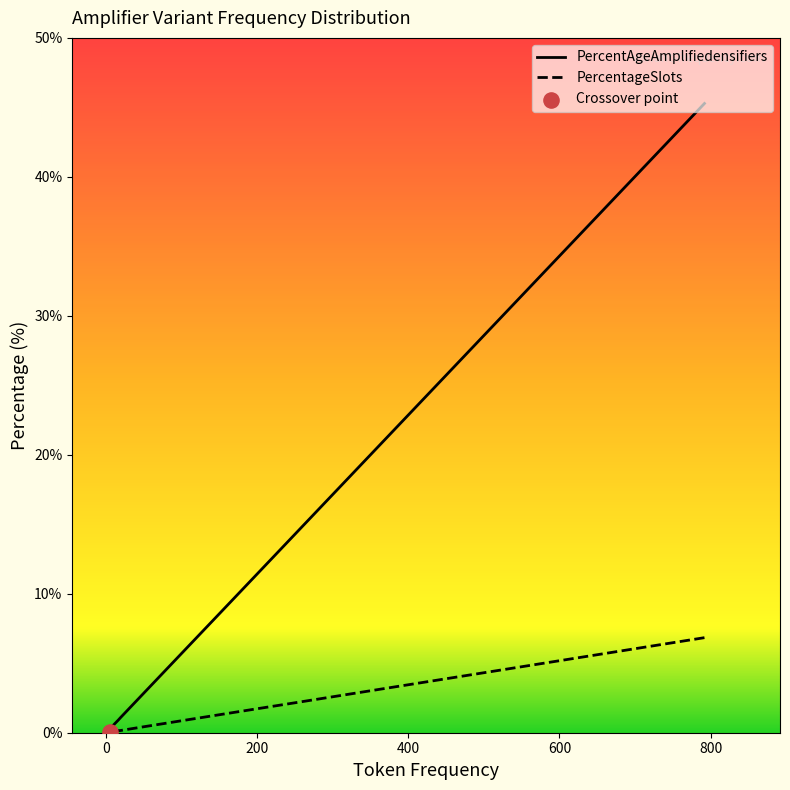

What is the total value across all series at totally?

1.1